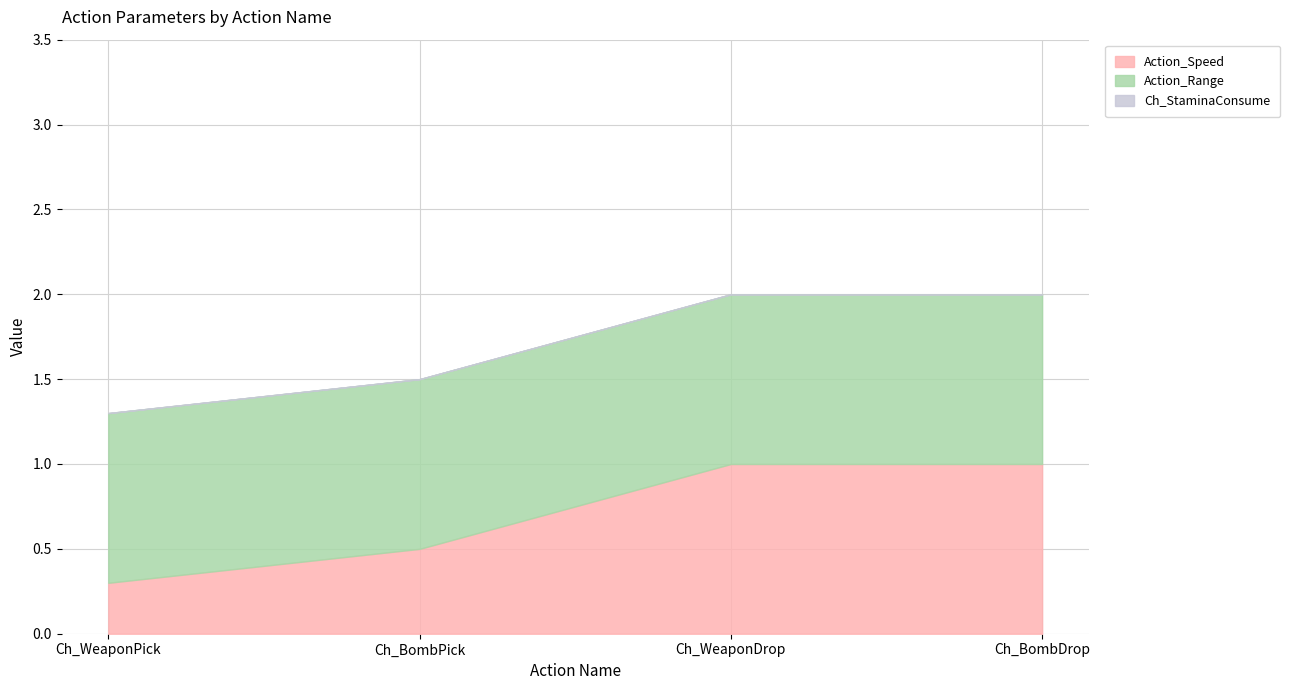

Reading left to right, transcribe all the data shown in this chart.

Action_Speed: Ch_WeaponPick=0.3	Ch_BombPick=0.5	Ch_WeaponDrop=1.0	Ch_BombDrop=1.0
Action_Range: Ch_WeaponPick=1.0	Ch_BombPick=1.0	Ch_WeaponDrop=1.0	Ch_BombDrop=1.0
Ch_StaminaConsume: Ch_WeaponPick=0.0	Ch_BombPick=0.0	Ch_WeaponDrop=0.0	Ch_BombDrop=0.0